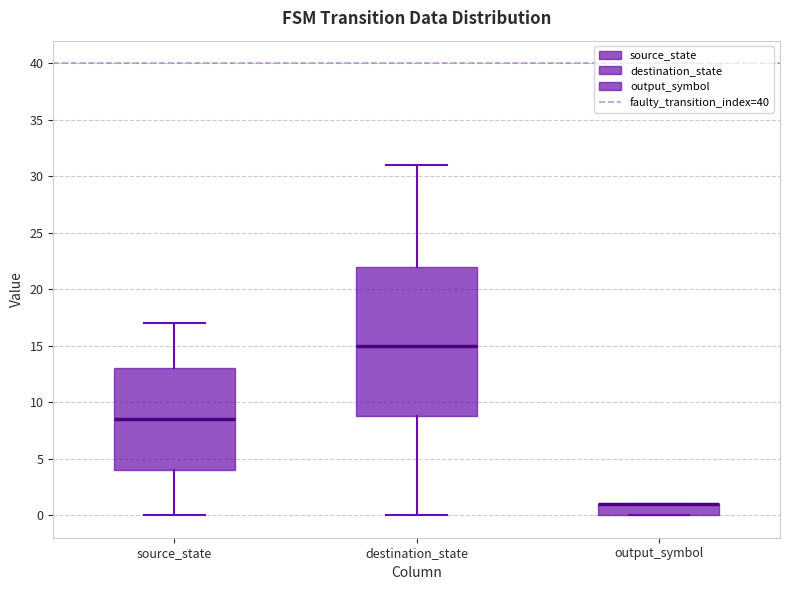

Which box is the tallest, from its lower edge to its upper edge?

destination_state